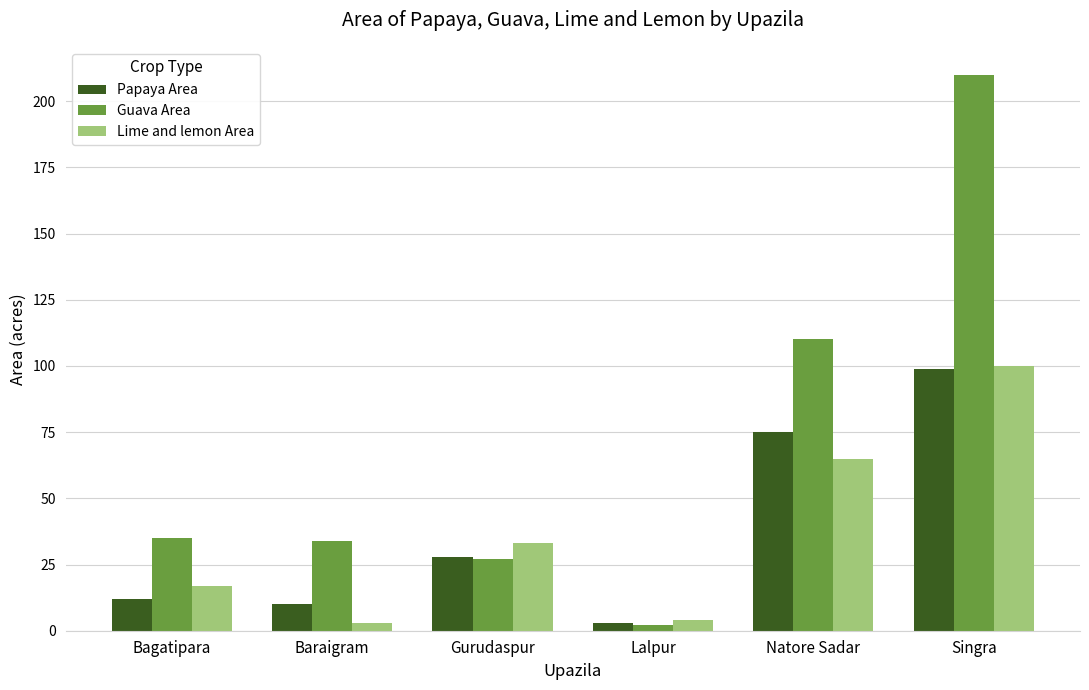

At which label is Guava Area closest to 106?

Natore Sadar